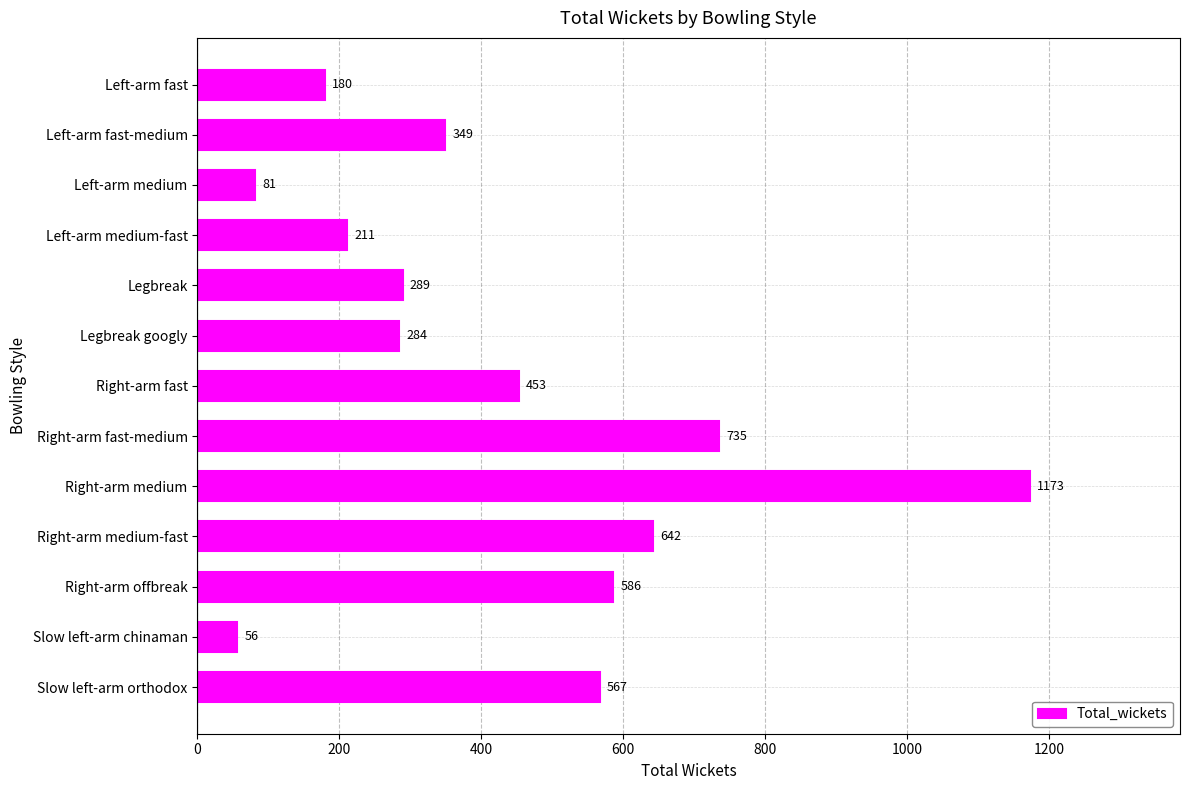

List the labels in order of value, largest first.

Right-arm medium, Right-arm fast-medium, Right-arm medium-fast, Right-arm offbreak, Slow left-arm orthodox, Right-arm fast, Left-arm fast-medium, Legbreak, Legbreak googly, Left-arm medium-fast, Left-arm fast, Left-arm medium, Slow left-arm chinaman